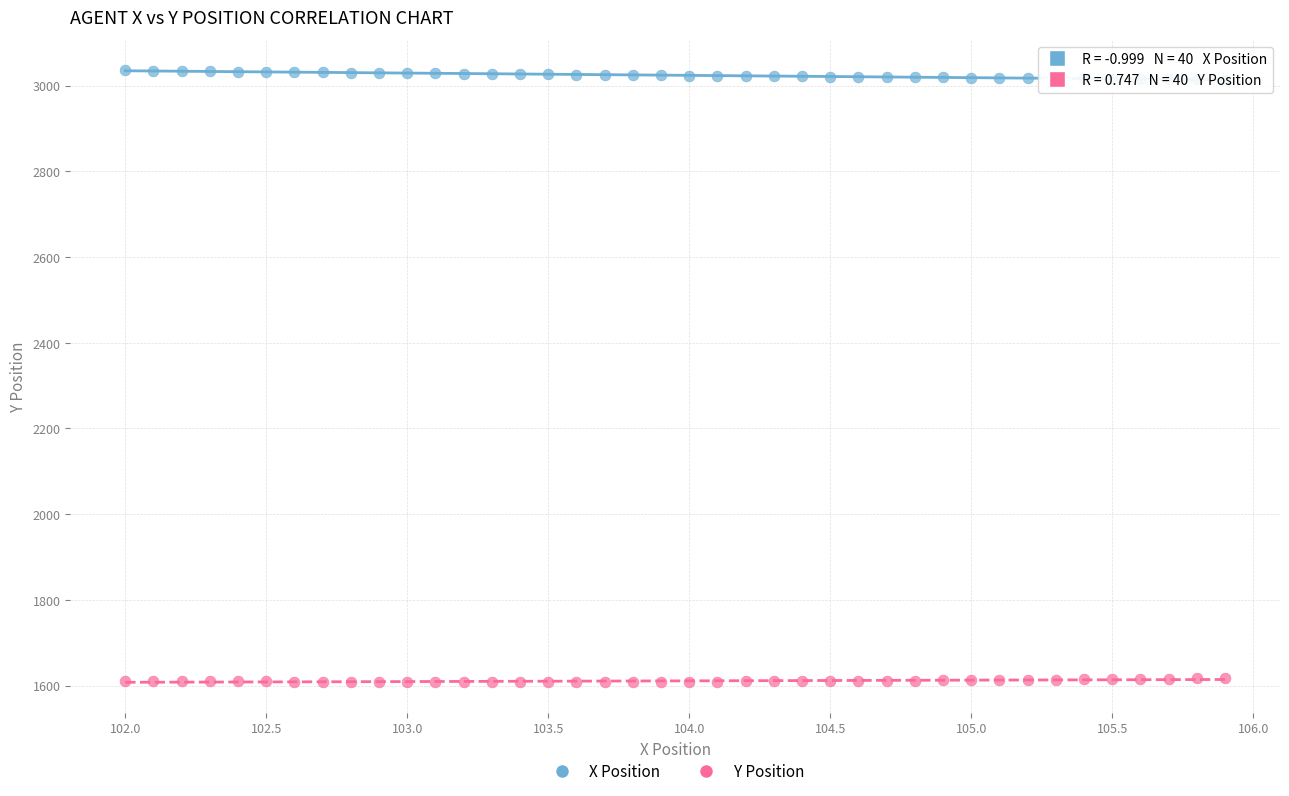

Across all data points, what is the range of X values (max minus min)?

3.9